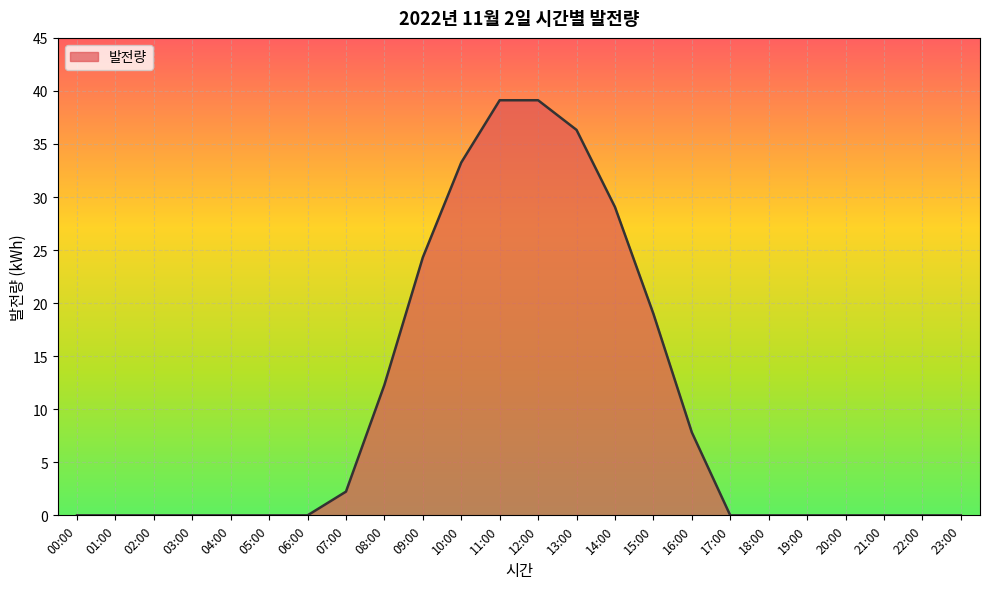

What position from the left is 04:00?

5